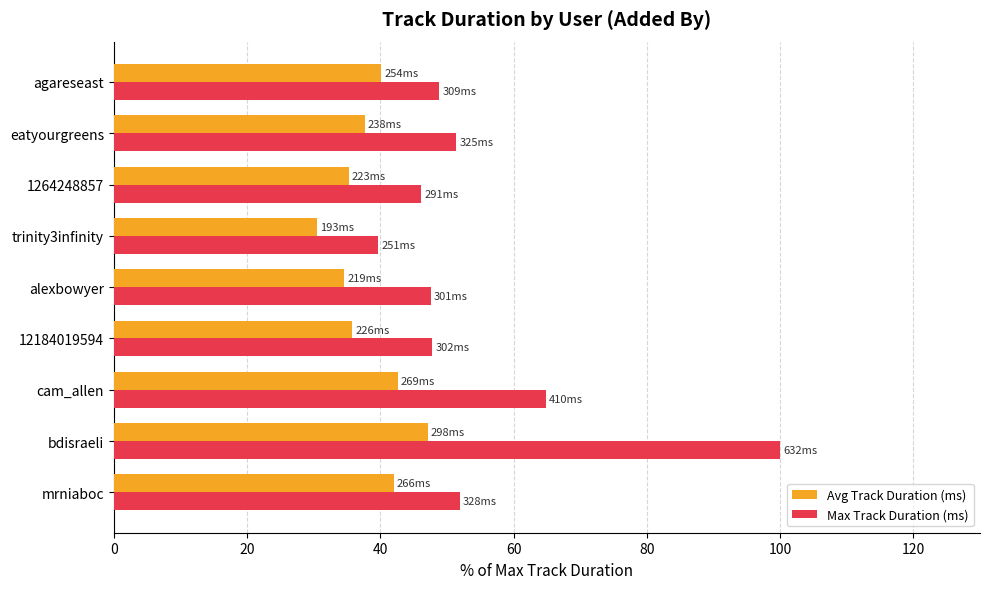

At how many categories does at least one series exceed 79?

1